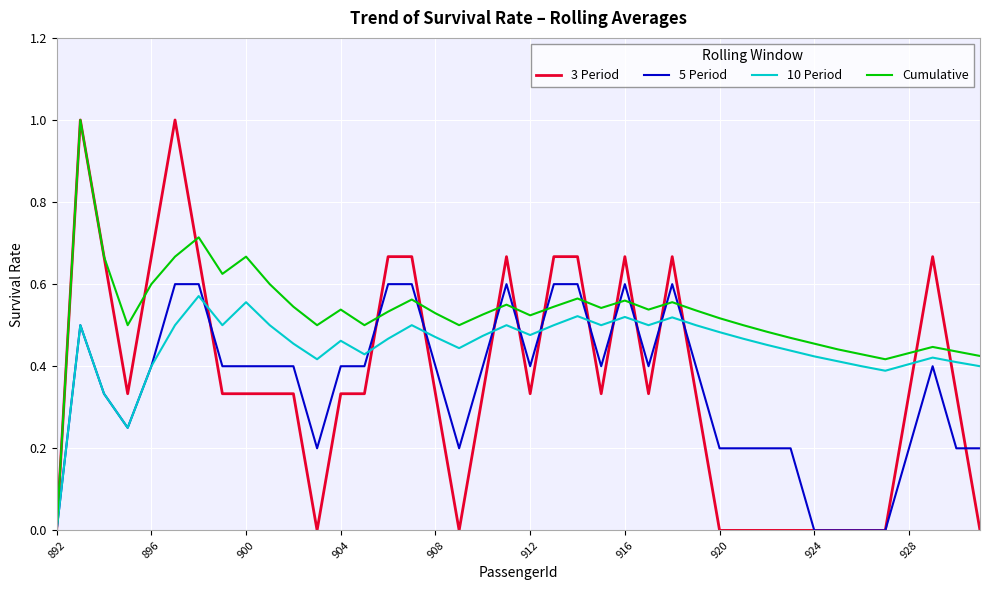

True or false: 10 Period has more than 0 points higher than both neighbors.

True